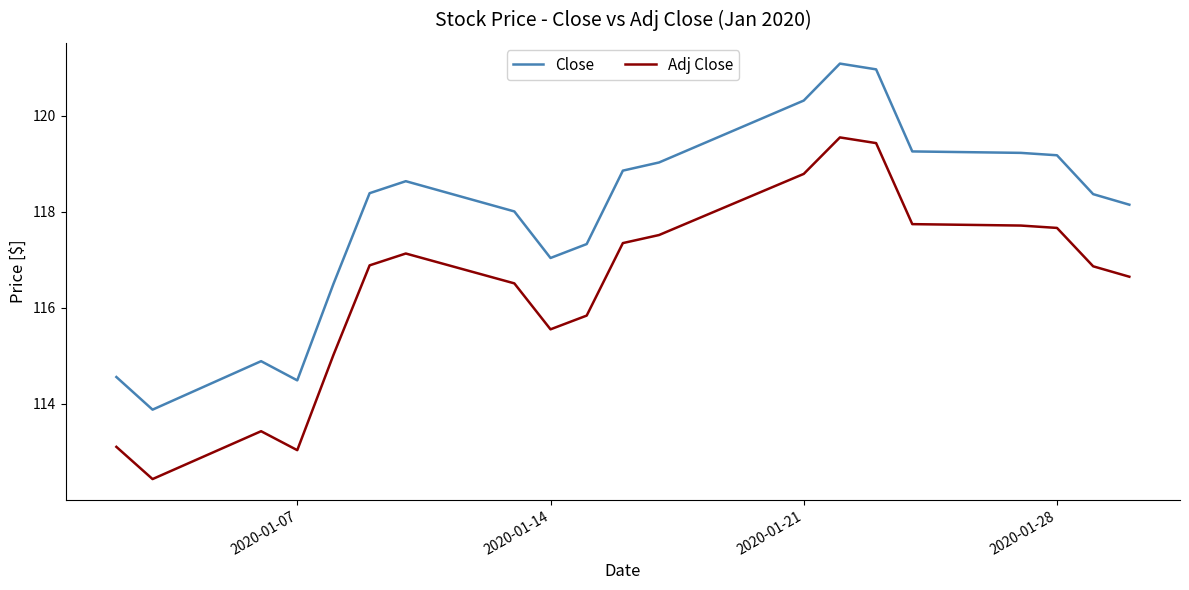

Which series has the largest range (max minus min)?

Close